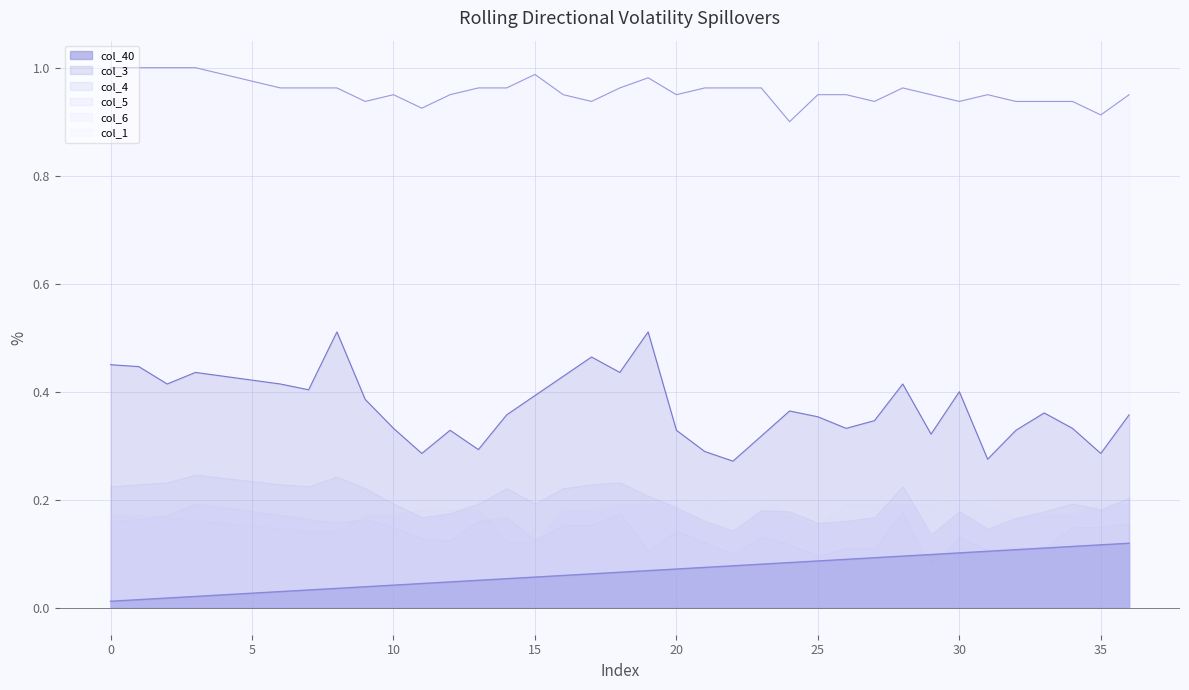

True or false: col_1 and col_40 cross at least once.

False